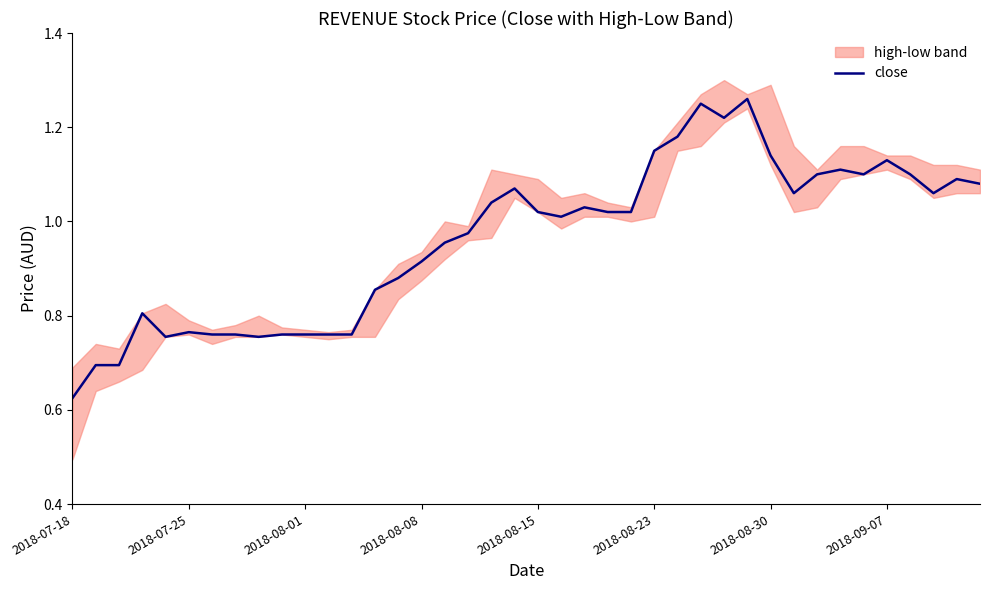

Where is close nearest to the value 0?

2018-07-18